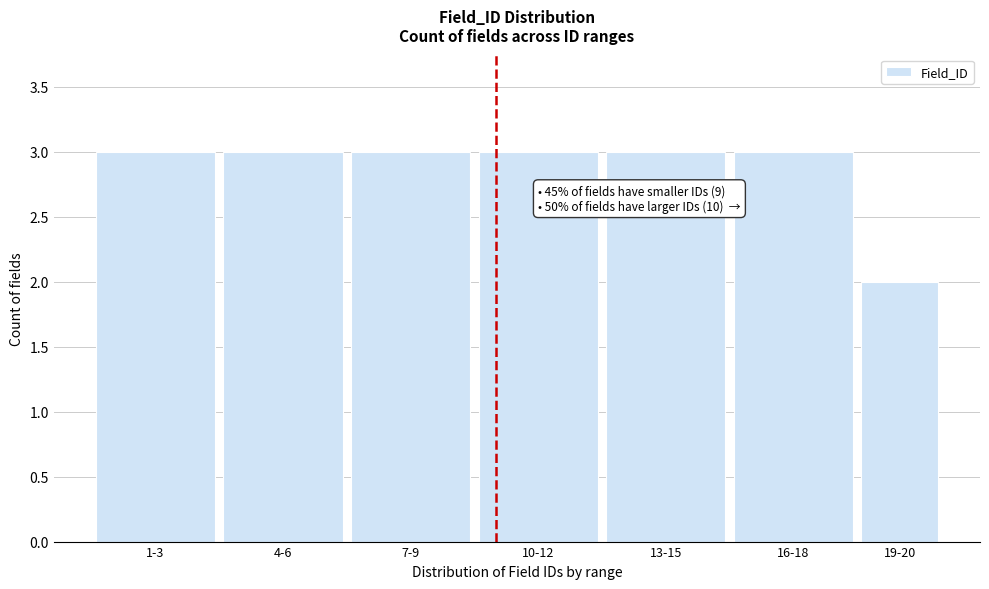

Reading left to right, list all the values displayed in this chart.

1-3=3	4-6=3	7-9=3	10-12=3	13-15=3	16-18=3	19-20=2